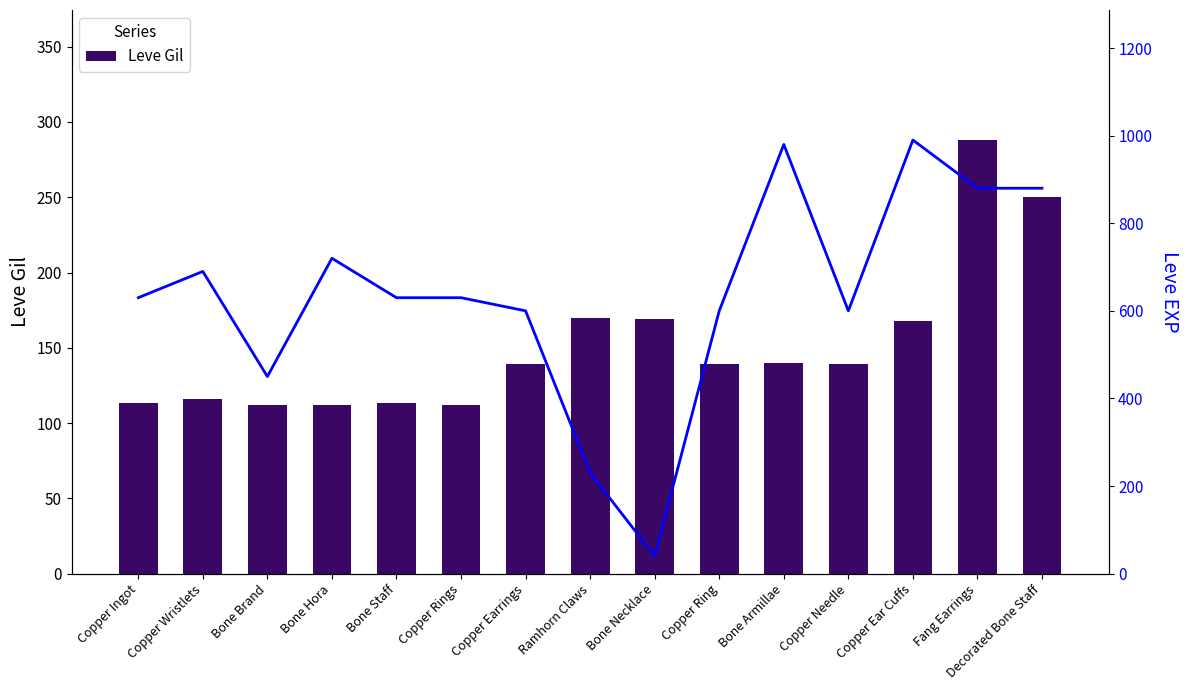

What is the difference between the second highest and minimum values in the Leve Gil series?

138